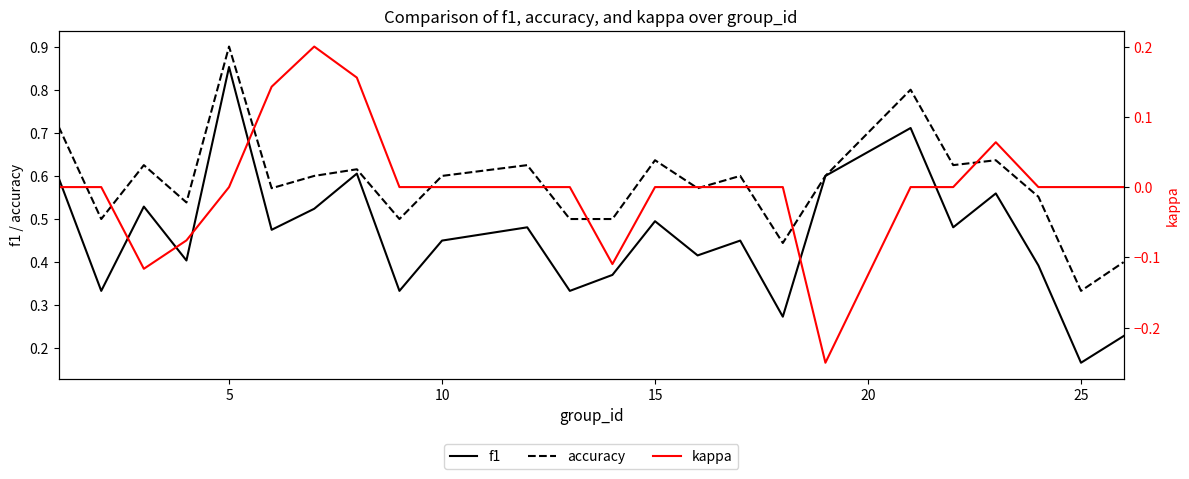

What are all the series names shown in the legend?

f1, accuracy, kappa